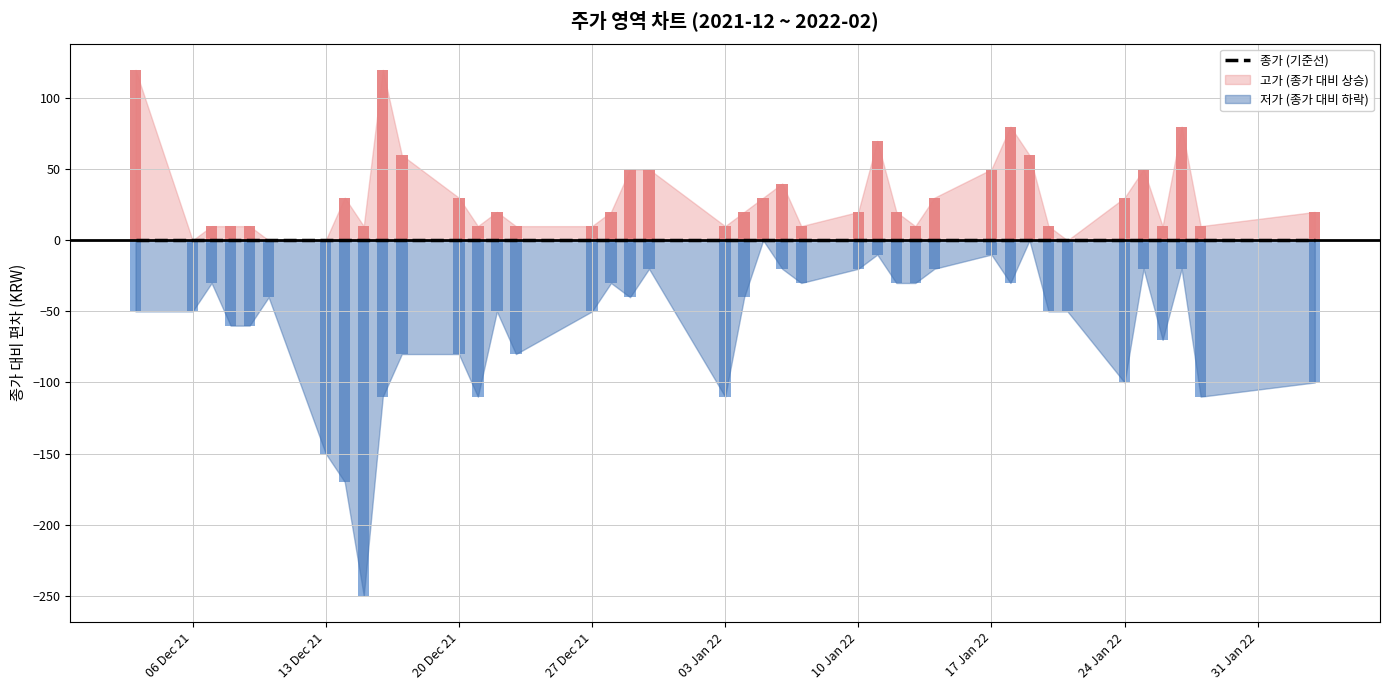

Reading left to right, extract all data points from this chart.

저가: 5180	5190	5210	5210	5250	5280	5300	5390	5530	5610	5560	5490	5450	5480	5520	5540	5540	5520	5530	5380	5450	5470	5430	5420	5410	5370	5350	5360	5350	5310	5290	5300	5280	5330	5360	5420	5390	5400	5380	5450
시가: 5310	5220	5240	5240	5270	5280	5330	5450	5530	5790	5700	5600	5540	5550	5530	5600	5590	5530	5590	5400	5490	5490	5470	5450	5420	5430	5400	5360	5360	5350	5320	5300	5290	5350	5360	5420	5410	5460	5410	5500
종가: 5230	5240	5240	5270	5310	5320	5450	5560	5780	5720	5640	5570	5560	5530	5600	5590	5570	5560	5550	5490	5490	5470	5450	5450	5430	5380	5380	5390	5370	5320	5320	5300	5330	5380	5460	5440	5460	5420	5490	5550
고가: 5350	5240	5250	5280	5320	5320	5450	5590	5790	5840	5700	5600	5570	5550	5610	5600	5590	5610	5600	5500	5510	5500	5490	5460	5450	5450	5400	5400	5400	5370	5400	5360	5340	5380	5490	5490	5470	5500	5500	5570